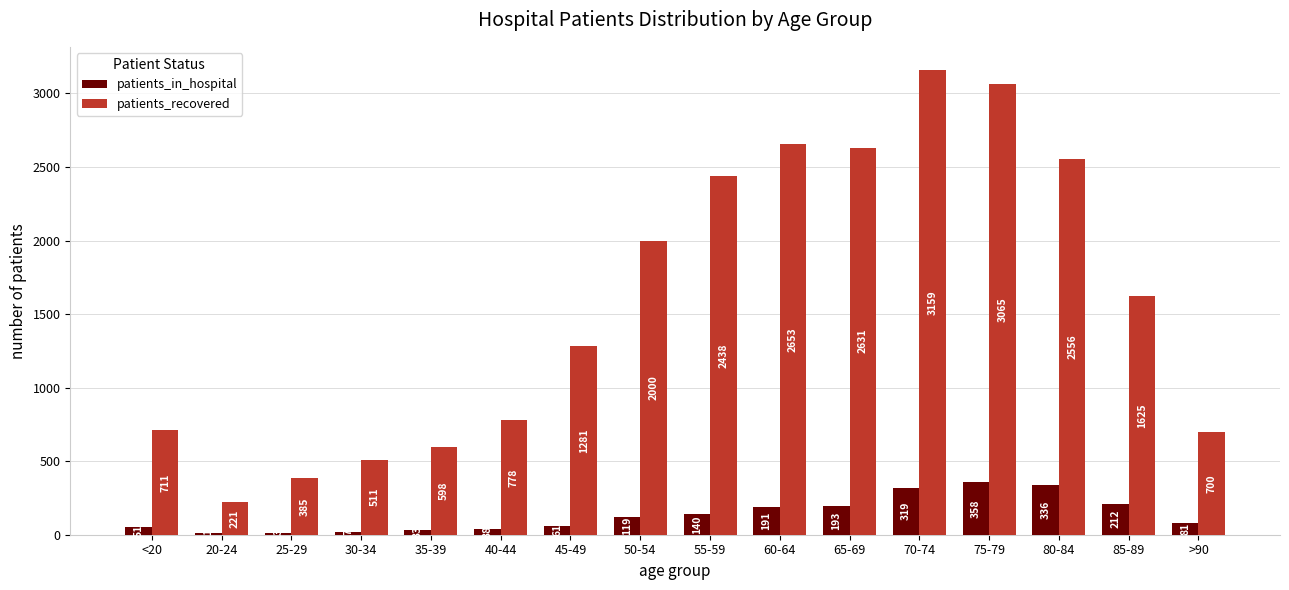

What value does the patients_in_hospital series have at 50-54?

119